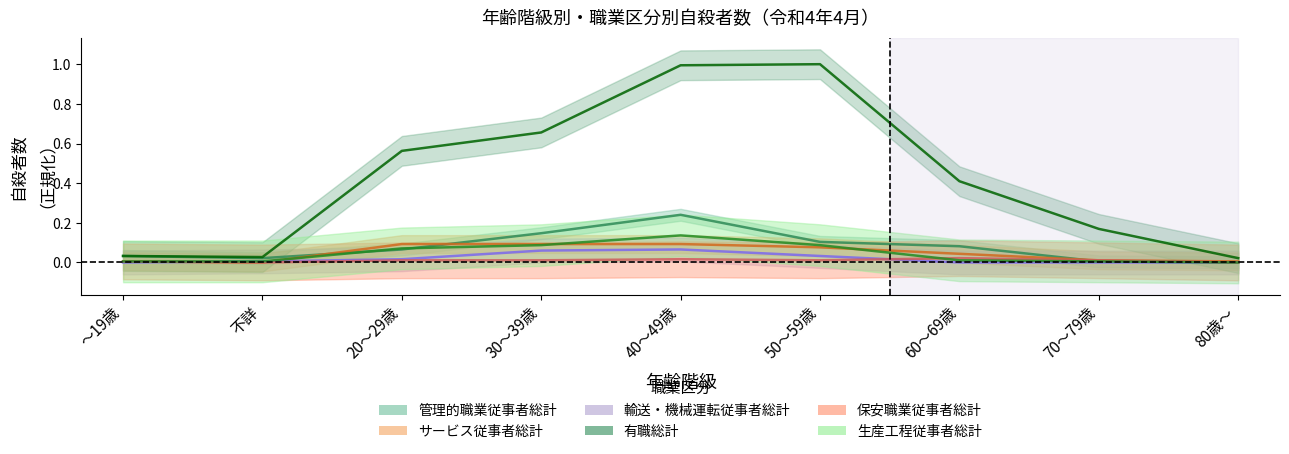

Does the chart display data point markers on the line(s)?

No